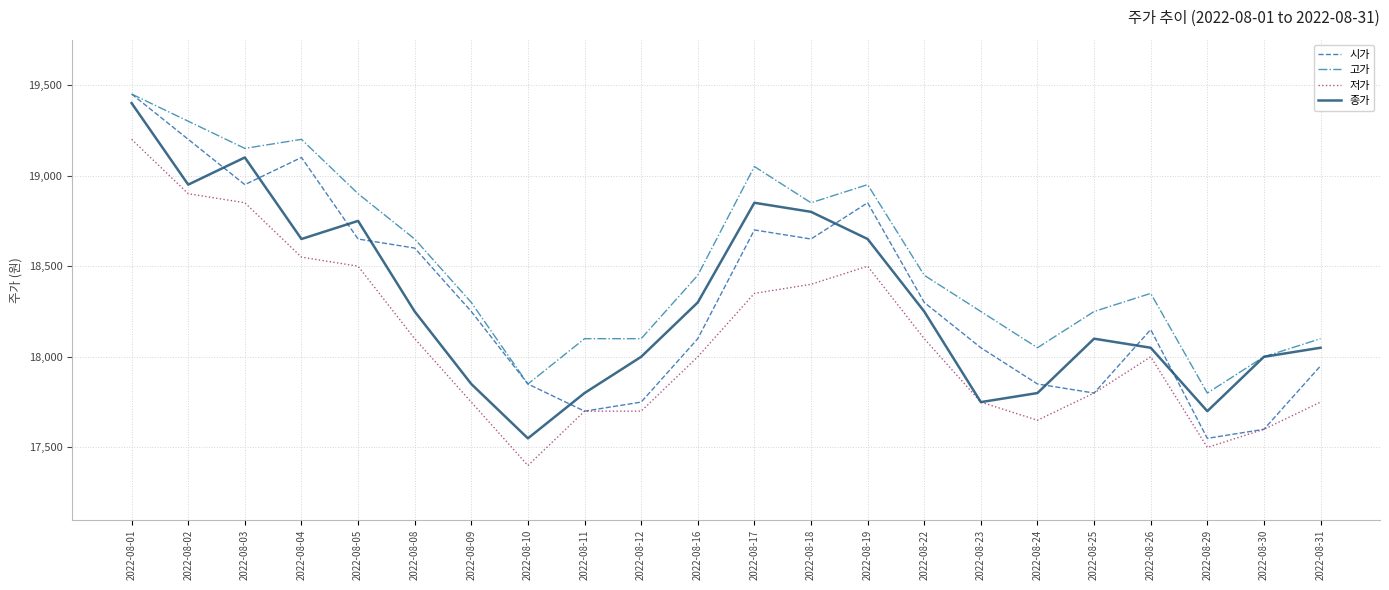

What are all the series names shown in the legend?

시가, 고가, 저가, 종가